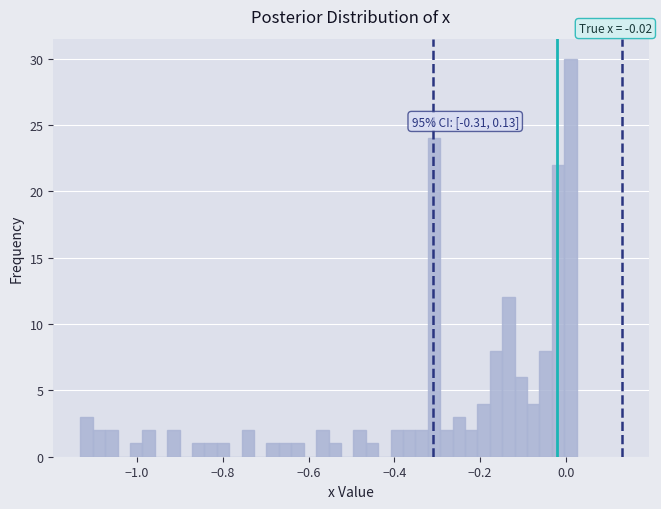

Around what value on the x-axis is the tallest bar? Give the approximate position of its centre, as read against the axis.

0.02